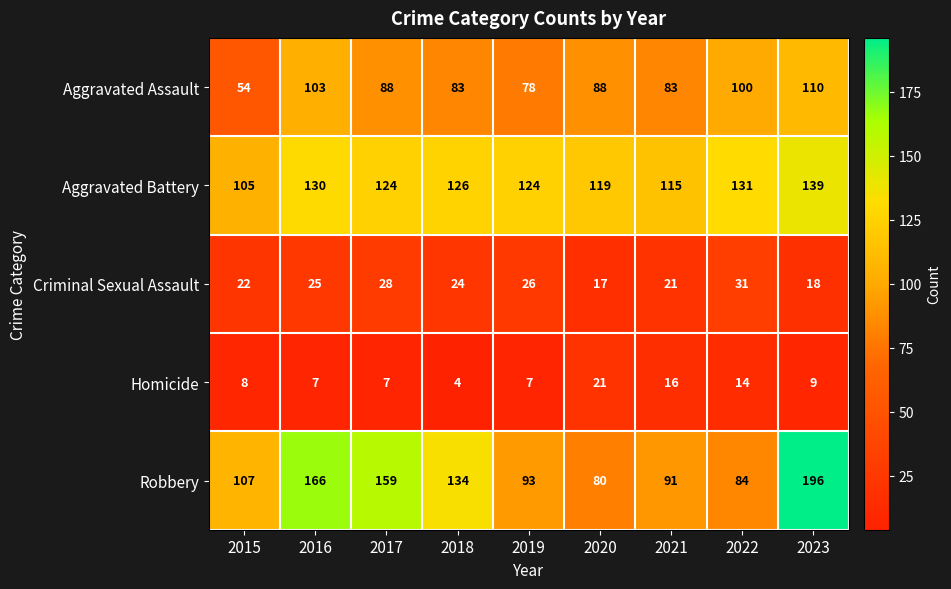

Between 2020 and 2023, which series saw the biggest shift?

Robbery